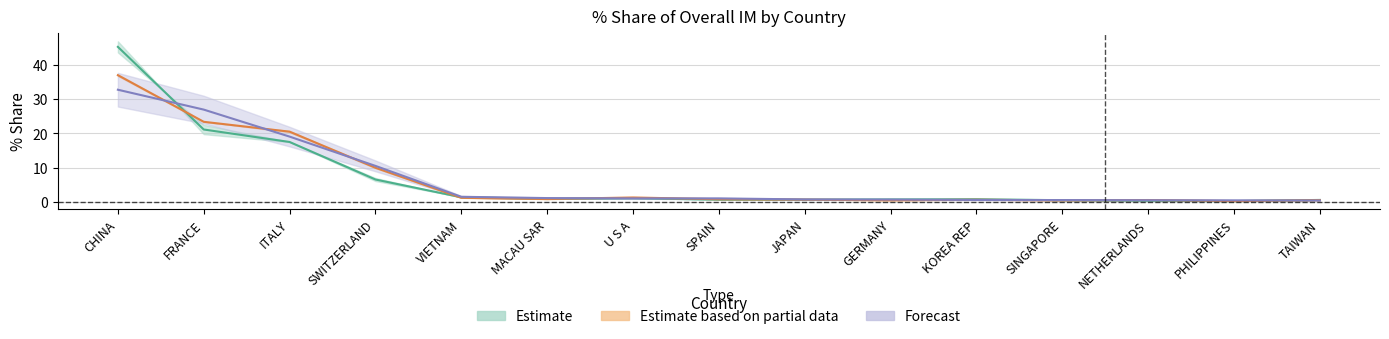

What is the value of the 201808_share point at the 11th from the left?

0.6